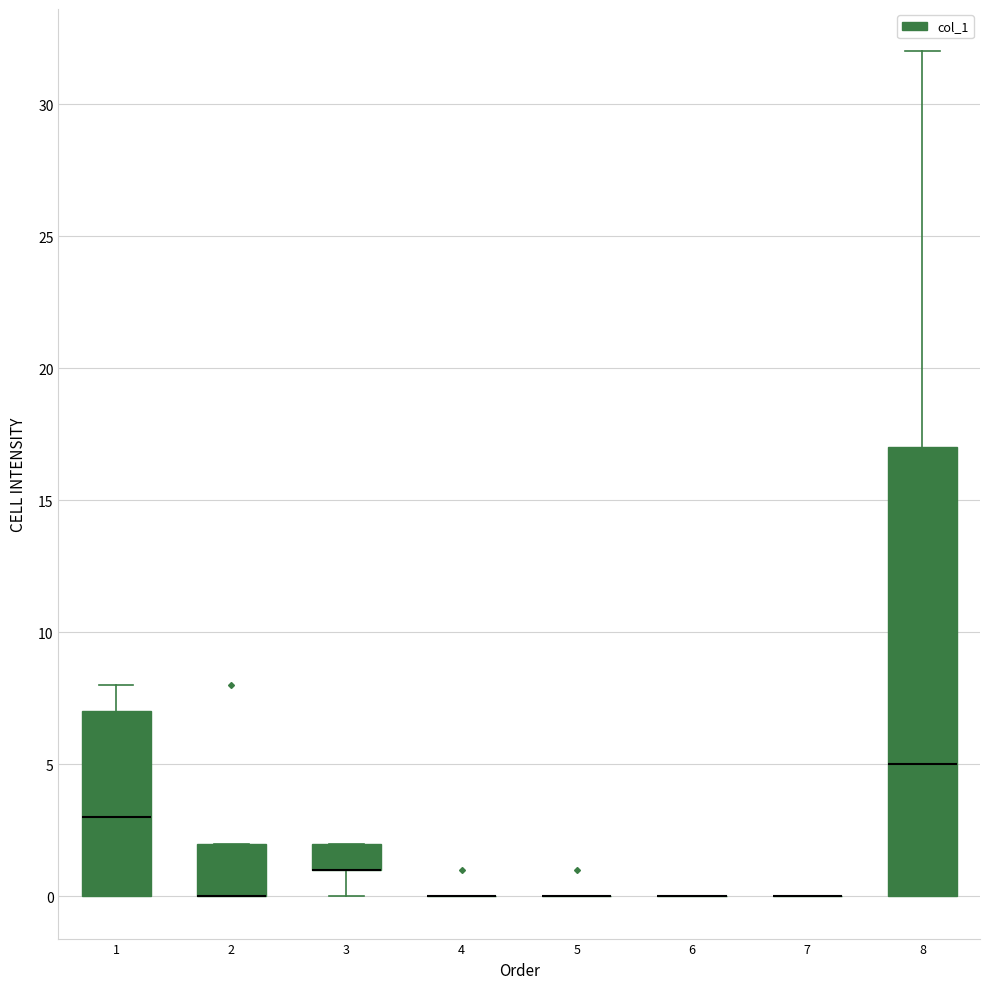

Where does the median line of the box at x = 1 sit on the y-axis? The values are not printed on the chart, so give them approximately, as read against the axis.

3